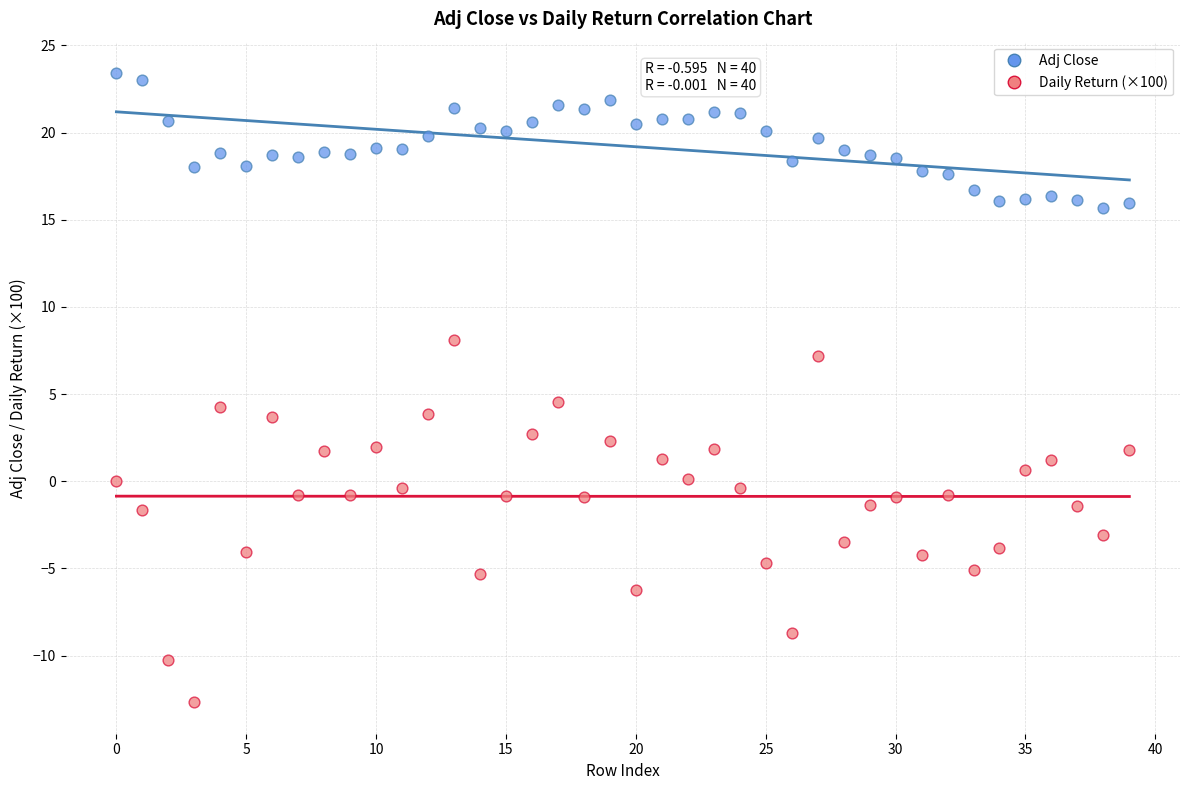

Across all data points, what is the range of Y values (max minus min)?

36.1